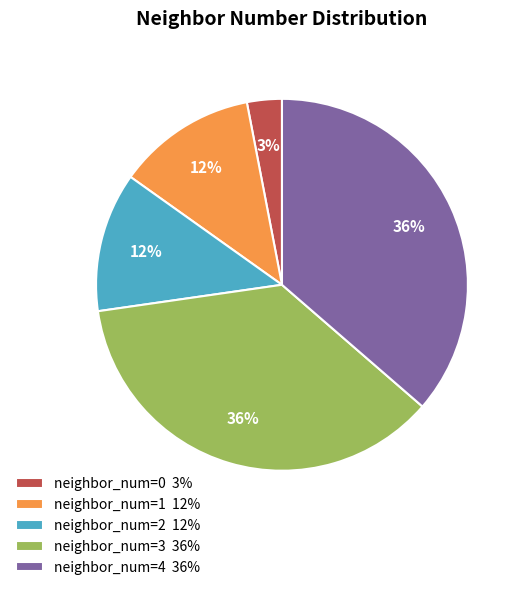

True or false: neighbor_num=4 36% accounts for 36% of the total.

True